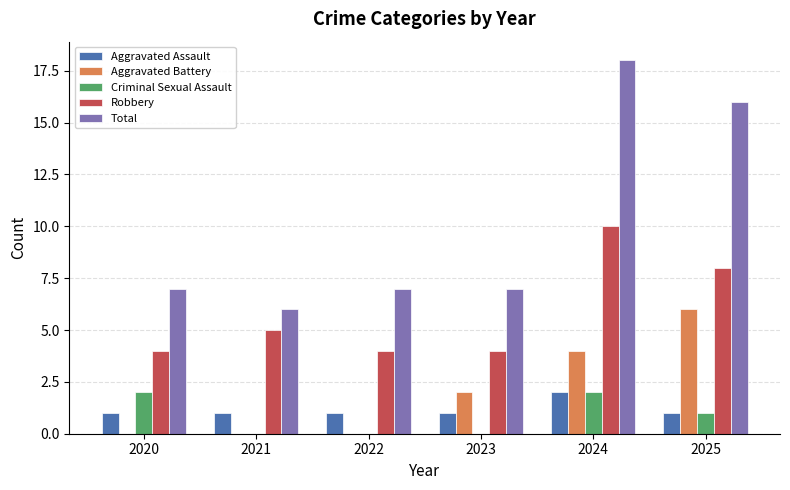

How many data points does each series have?

6